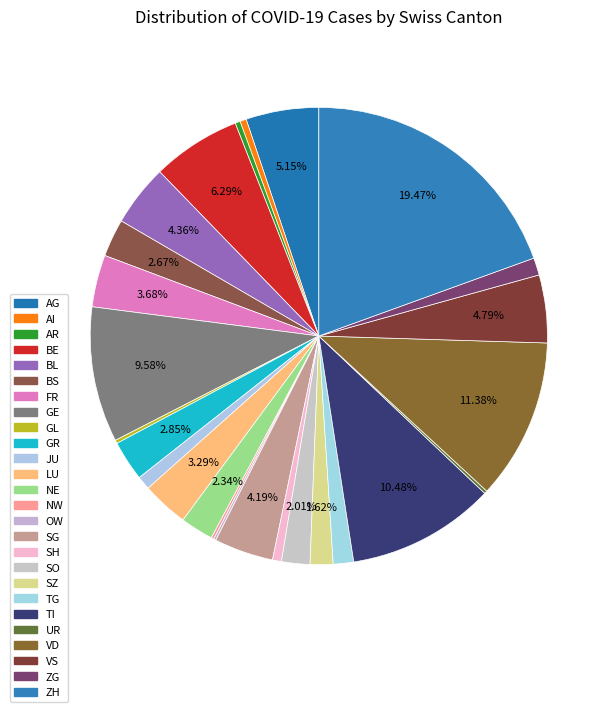

Is the sum of NE and LU greater than half?

No